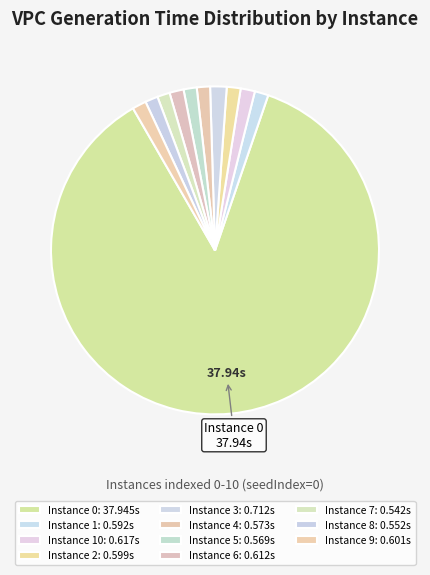

How many segments does this pie chart have?

11